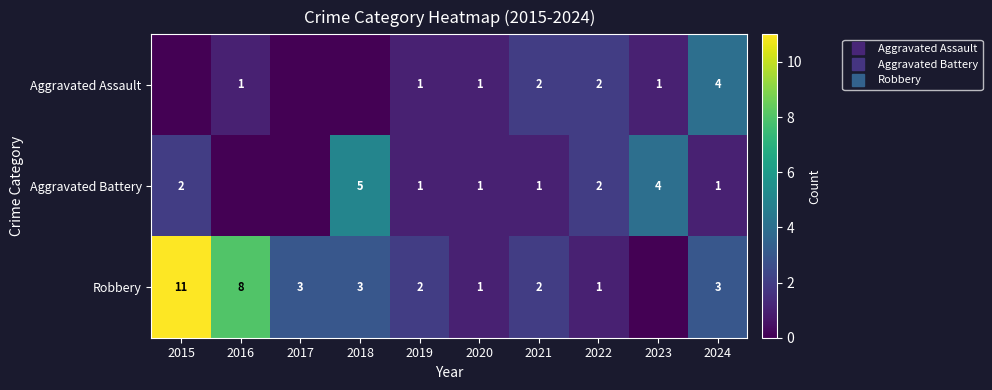

At 2024, list the series in order from smallest to largest.

Aggravated Battery, Robbery, Aggravated Assault